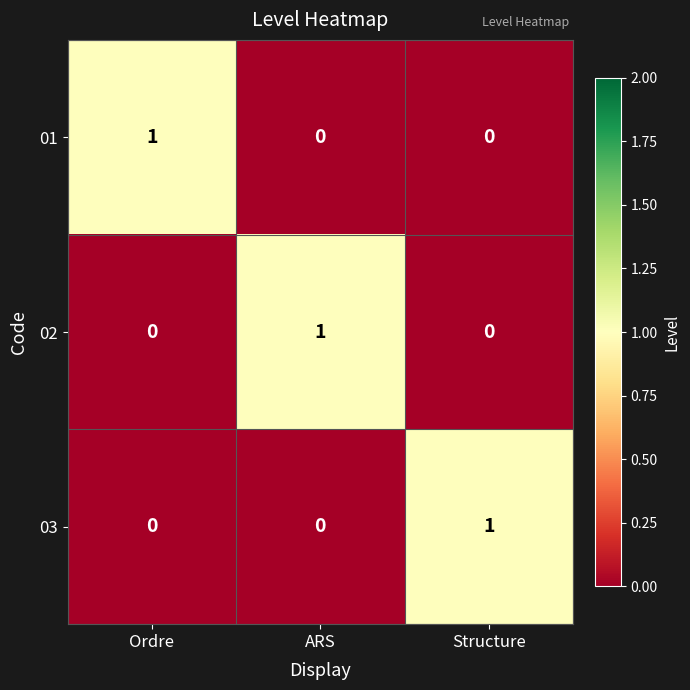

At which label does 02 reach its peak?

ARS